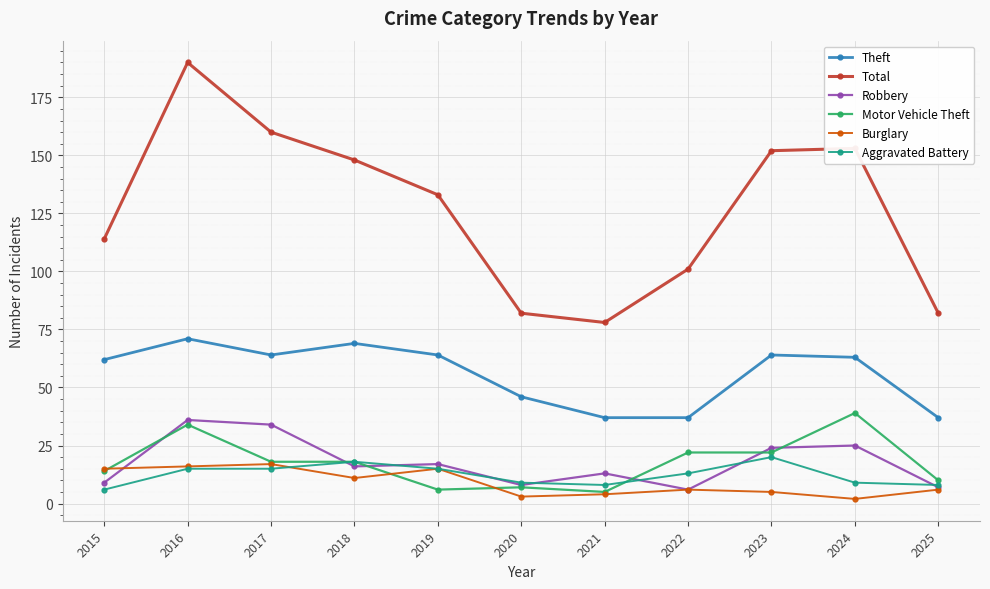

Reading right to left, what are all the values shown in this chart?

Theft: 2025=37	2024=63	2023=64	2022=37	2021=37	2020=46	2019=64	2018=69	2017=64	2016=71	2015=62
Total: 2025=82	2024=153	2023=152	2022=101	2021=78	2020=82	2019=133	2018=148	2017=160	2016=190	2015=114
Robbery: 2025=7	2024=25	2023=24	2022=6	2021=13	2020=8	2019=17	2018=16	2017=34	2016=36	2015=9
Motor Vehicle Theft: 2025=10	2024=39	2023=22	2022=22	2021=5	2020=7	2019=6	2018=18	2017=18	2016=34	2015=14
Burglary: 2025=6	2024=2	2023=5	2022=6	2021=4	2020=3	2019=15	2018=11	2017=17	2016=16	2015=15
Aggravated Battery: 2025=8	2024=9	2023=20	2022=13	2021=8	2020=9	2019=15	2018=18	2017=15	2016=15	2015=6